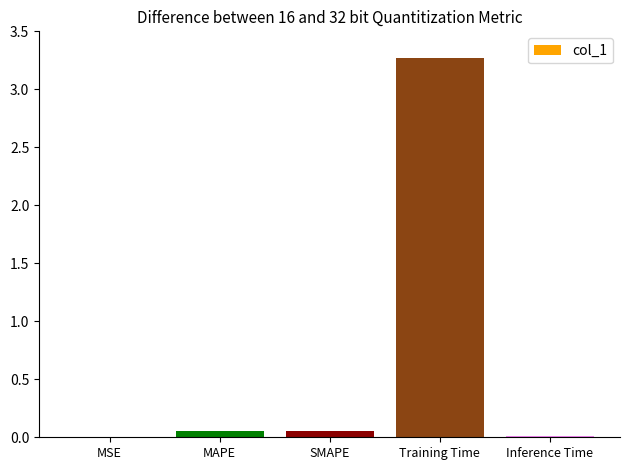

Between MAPE and Inference Time, which is larger?

MAPE